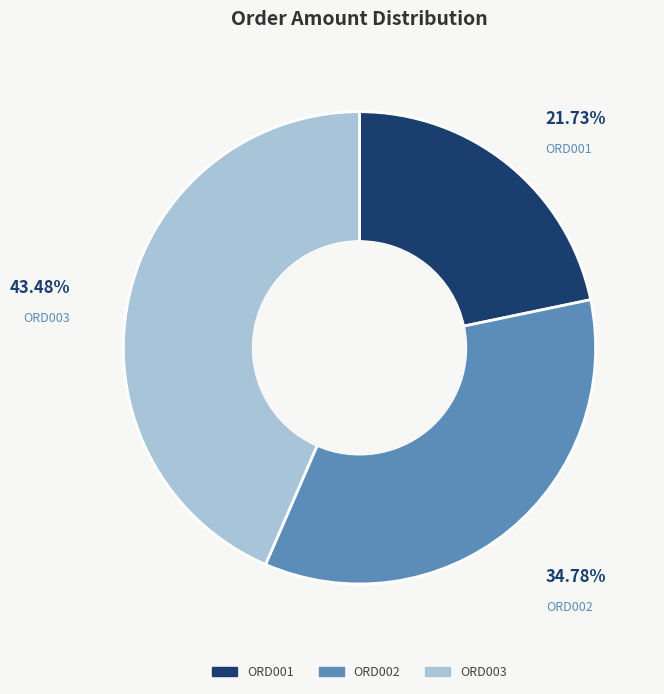

How many slices are in this pie chart?

3